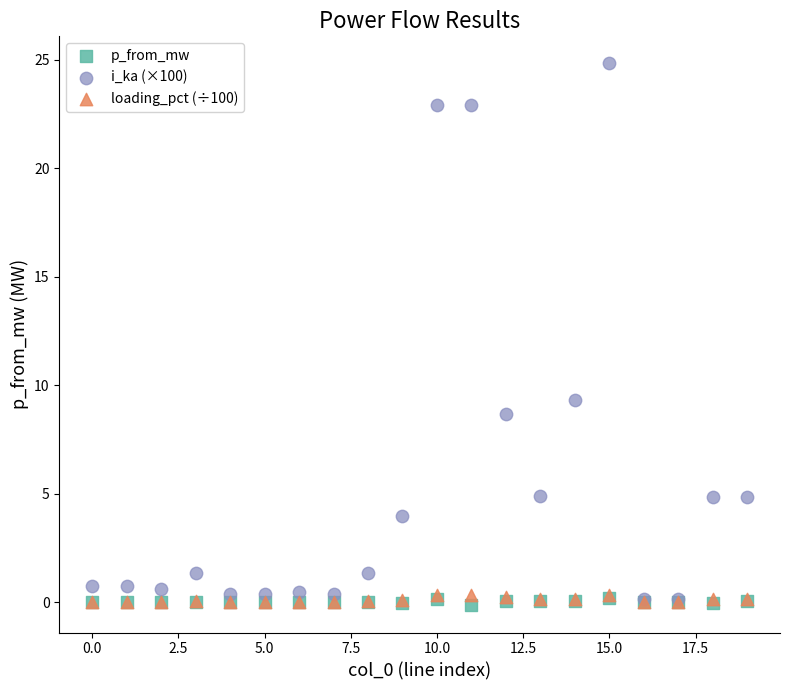

In the i_ka (×100) series, what Y value is closest to 12?

9.3